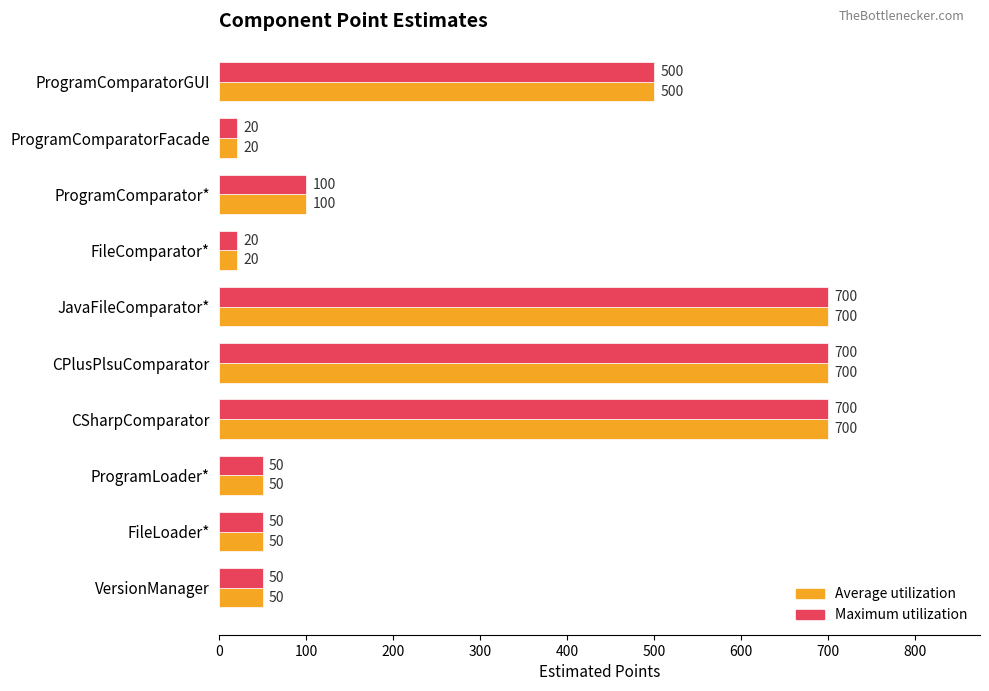

What is the sum of all Maximum utilization values?

2890